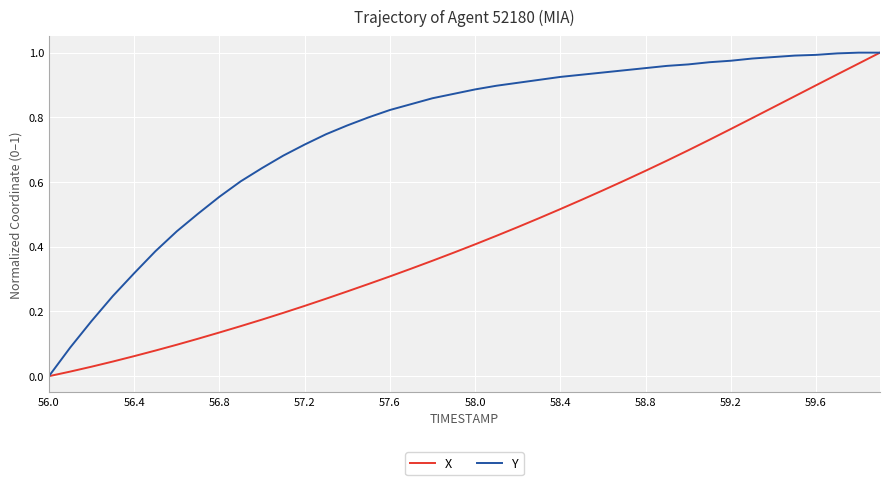

Rank the series by their average value, from highest to lowest.

Y, X